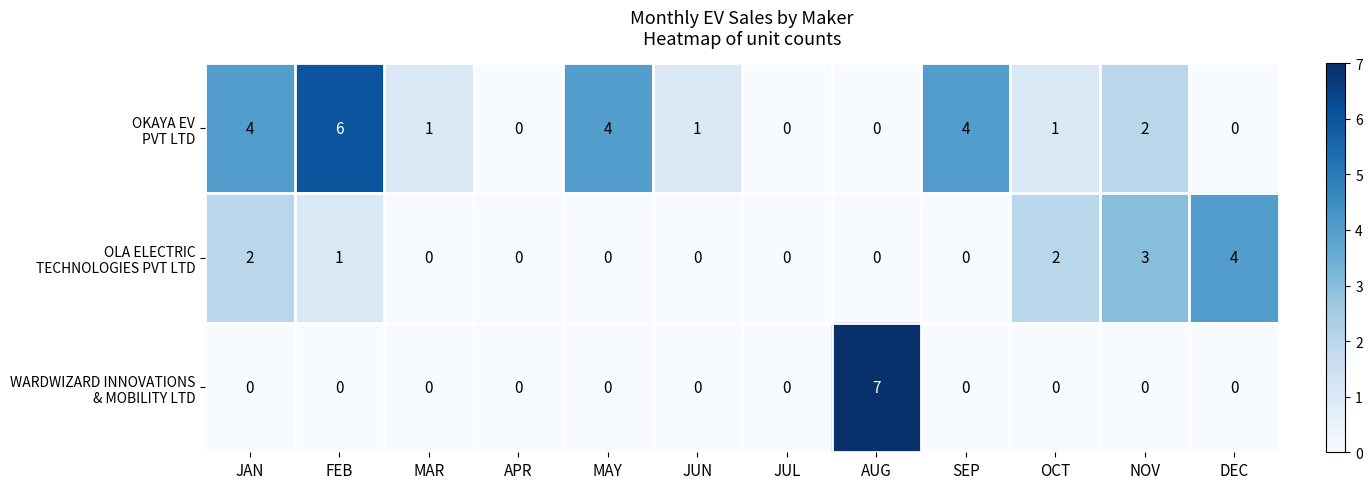

Which category has the highest value across all series?

AUG